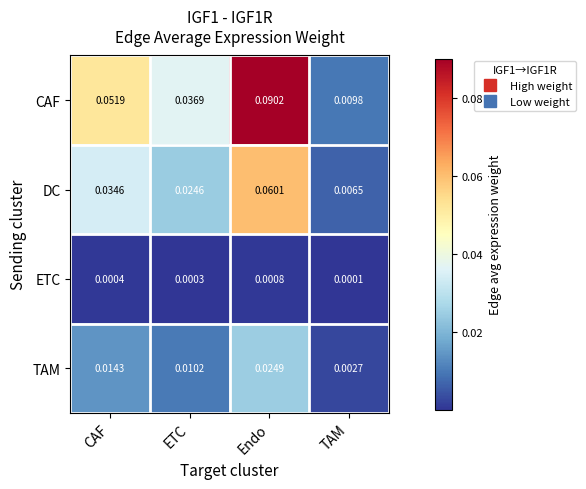

At ETC, list the series in order from largest to smallest.

CAF, DC, TAM, ETC